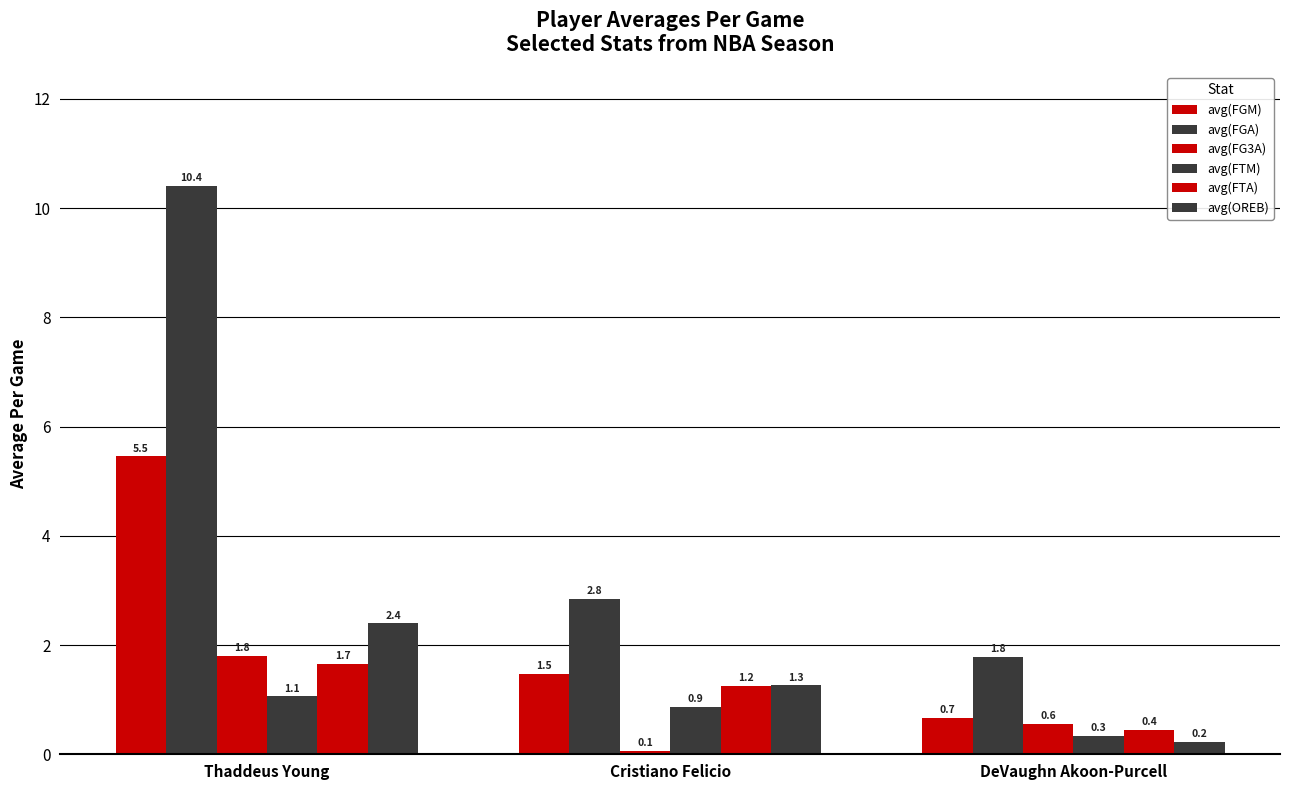

What is the value of the avg(FG3A) bar at the 3rd from the left?

0.6